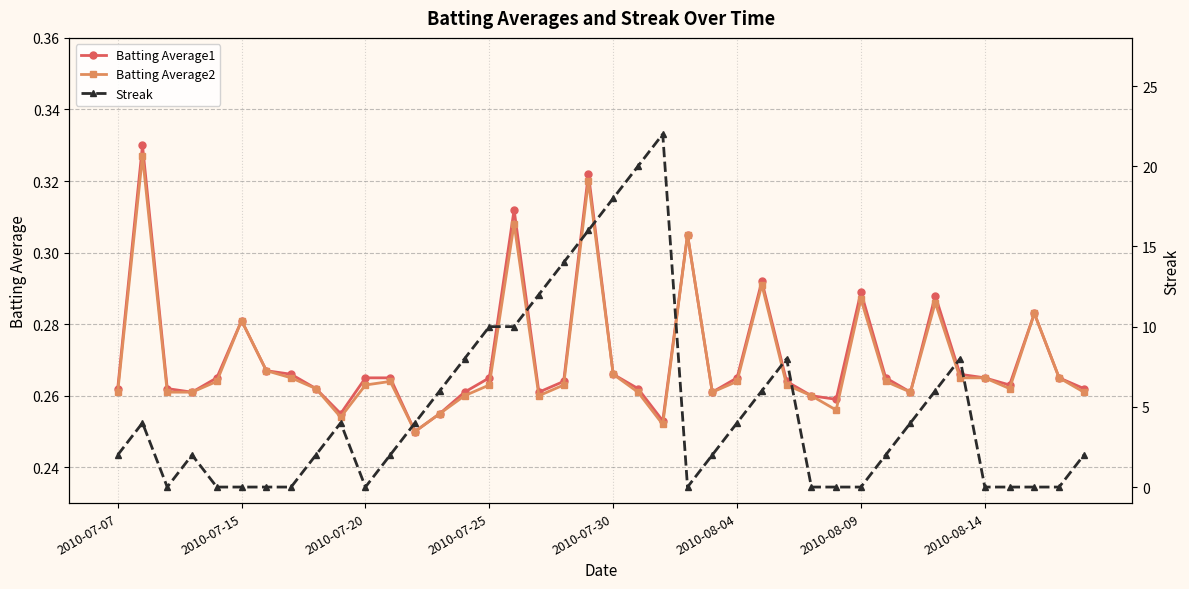

At which category is the sum across all series the highest?

22